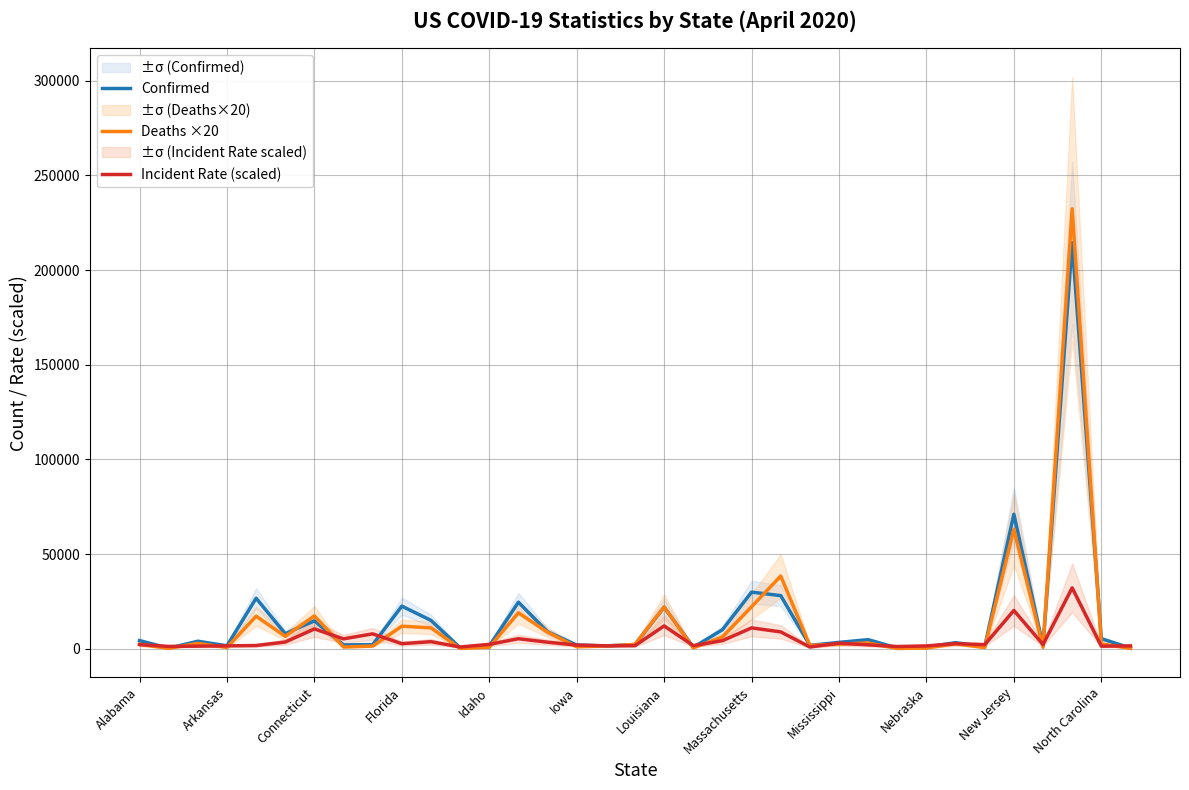

Rank the series at North Carolina from lowest to highest value.

Incident Rate (scaled), Deaths ×20, Confirmed